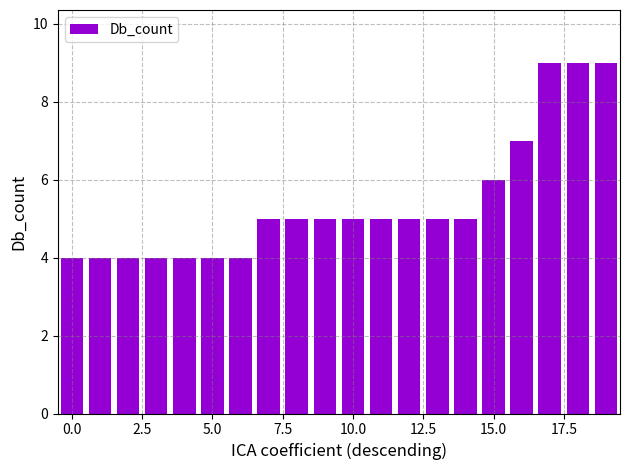

What is the difference between the maximum and minimum values?

5